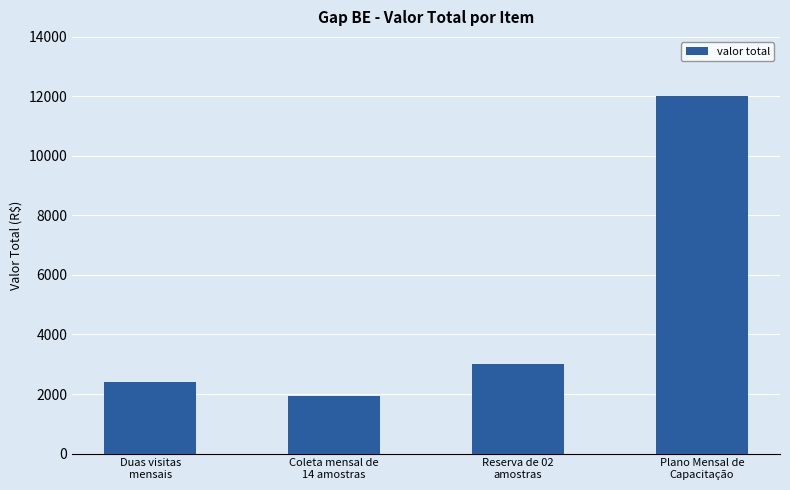

Between Plano Mensal de
Capacitação and Duas visitas
mensais, which is larger?

Plano Mensal de
Capacitação